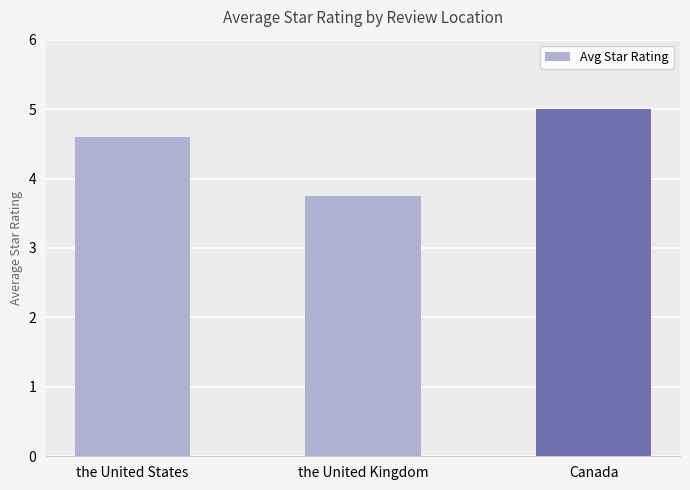

What is the average value?

4.5